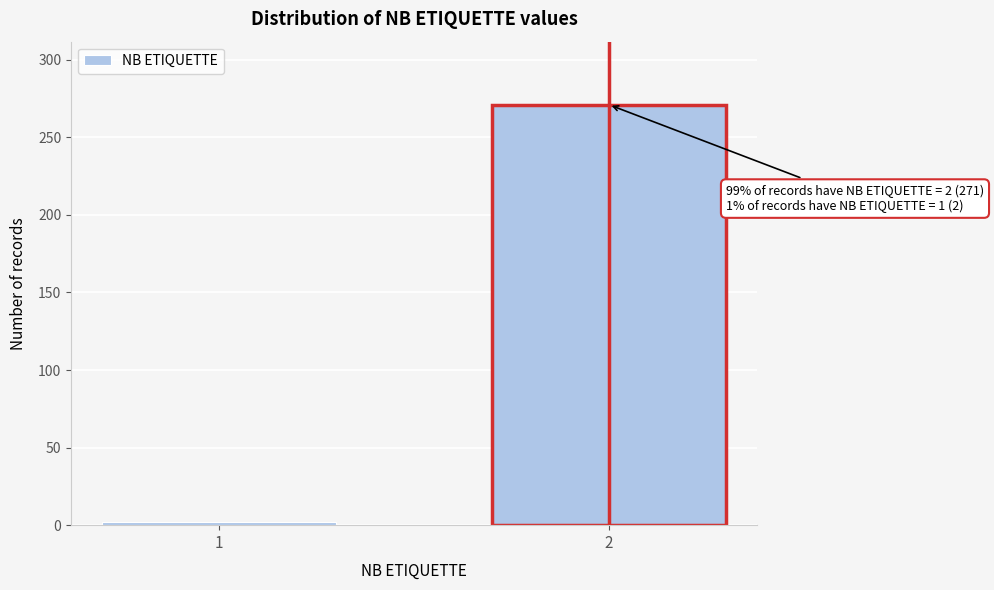

Reading right to left, extract all data points from this chart.

2=271	1=2